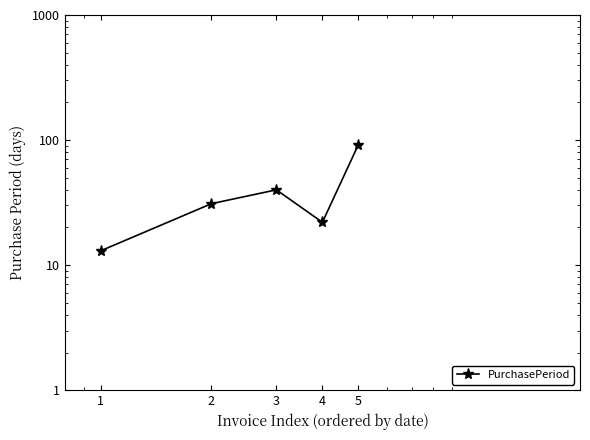

Reading left to right, list all the values displayed in this chart.

13	31	40	22	91